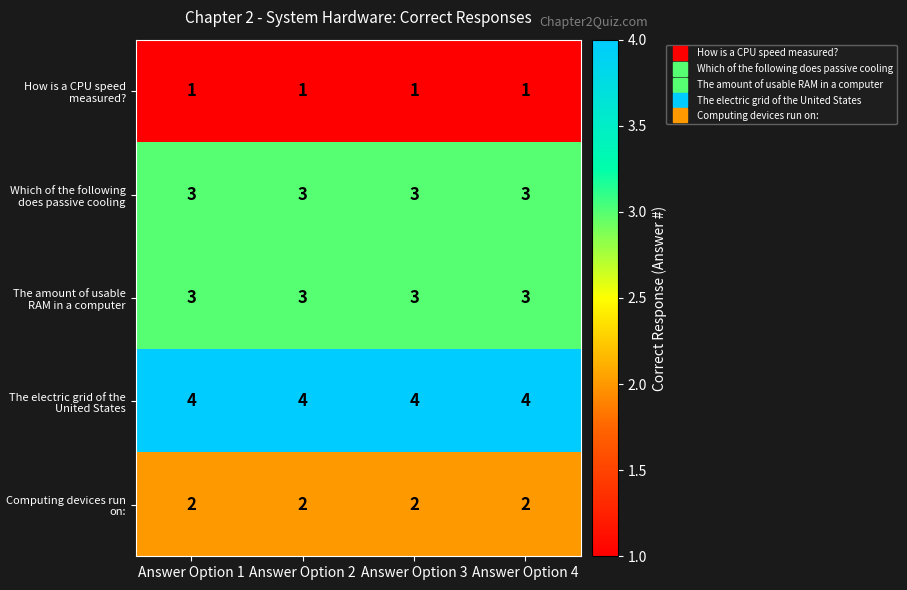

What is the maximum value shown in the chart?

4